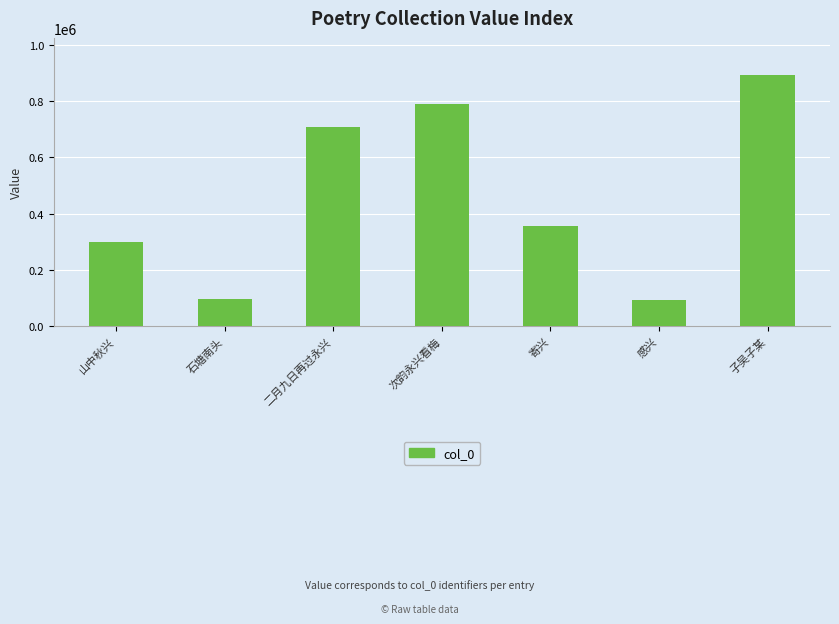

At which label is the value closest to 491148?

寄兴